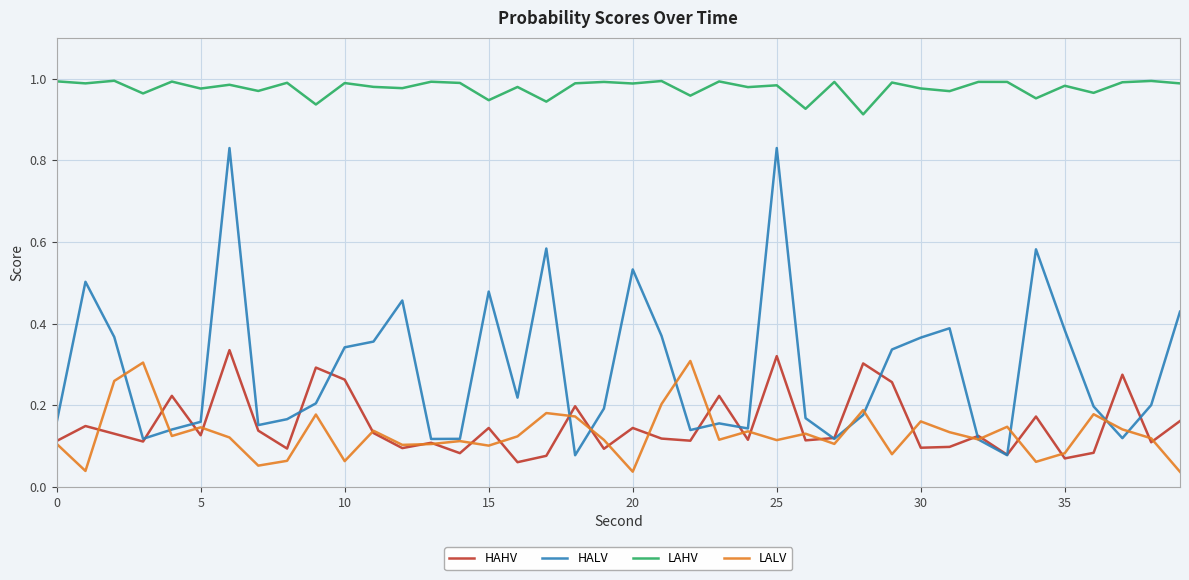

True or false: HALV and LAHV intersect in this chart.

False